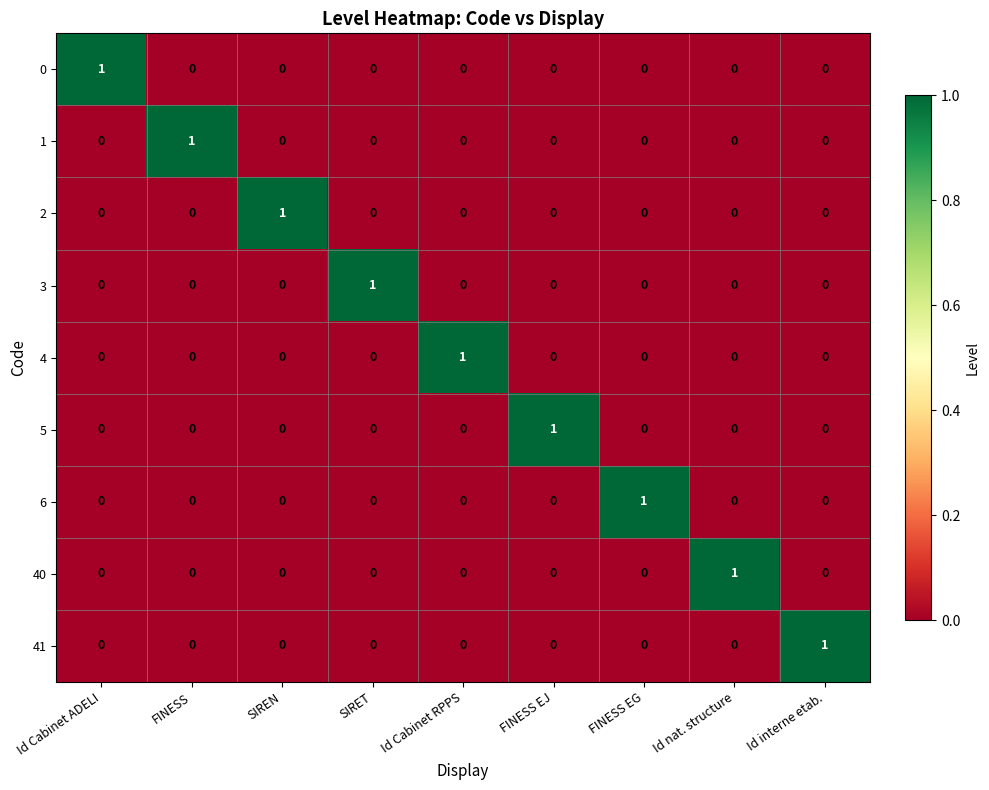

At how many categories does at least one series exceed 0?

9